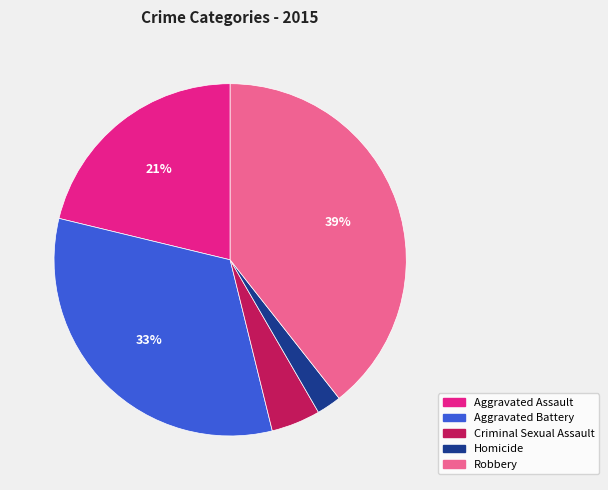

Count the number of slices in the pie.

5